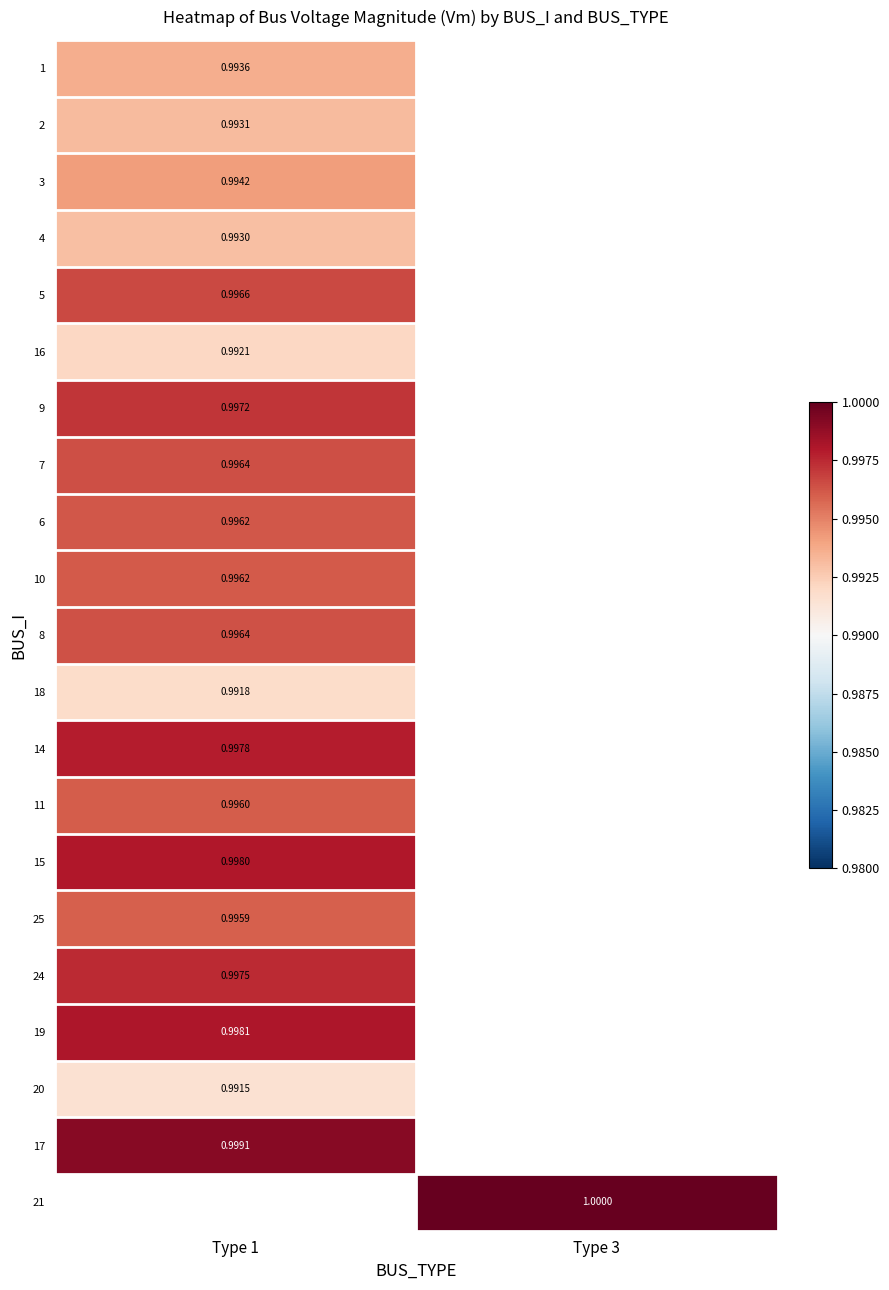

How many categories are shown in the chart?

2